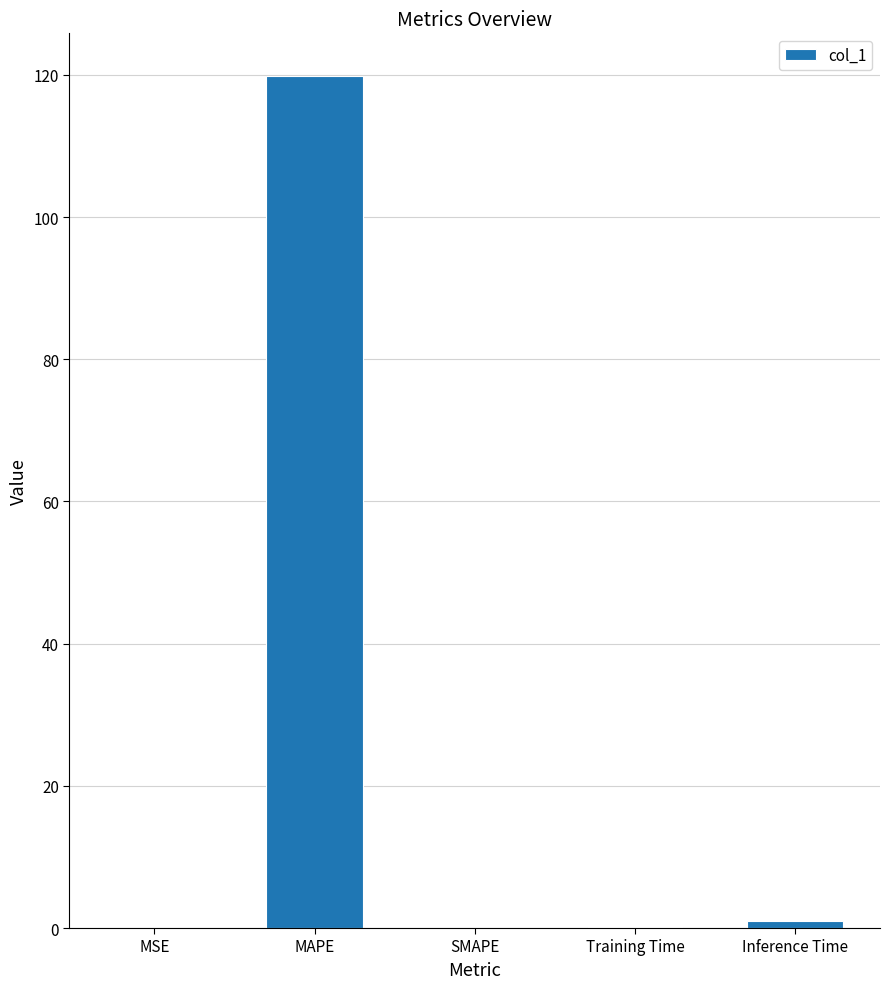

What is the greatest value displayed?

119.8